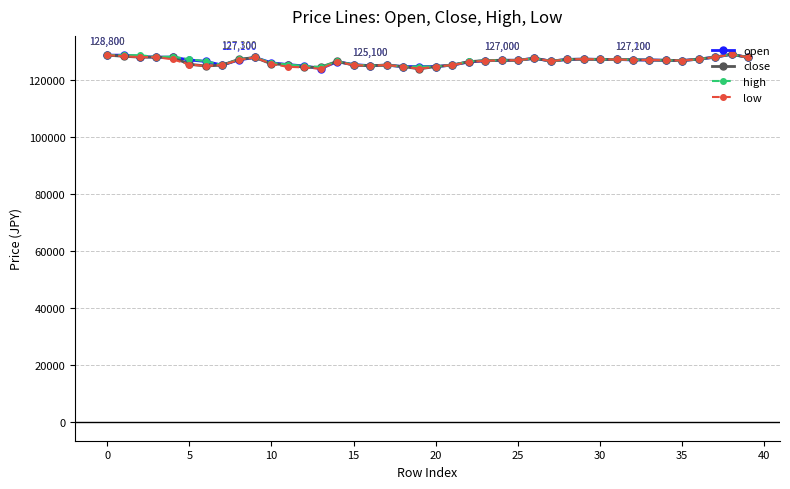

List the series in order of their overall mean, highest first.

high, open, close, low